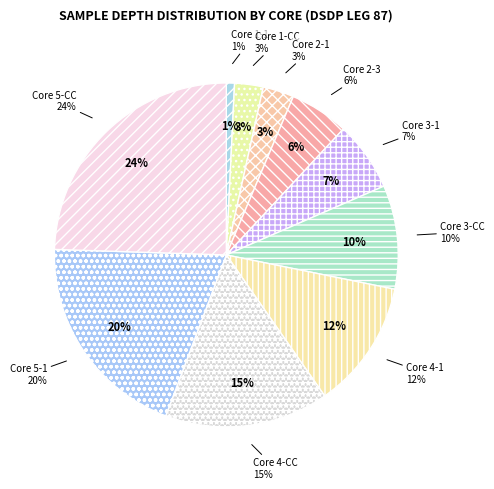

What percentage is the Core 2-1 slice, to the nearest percent?

3%